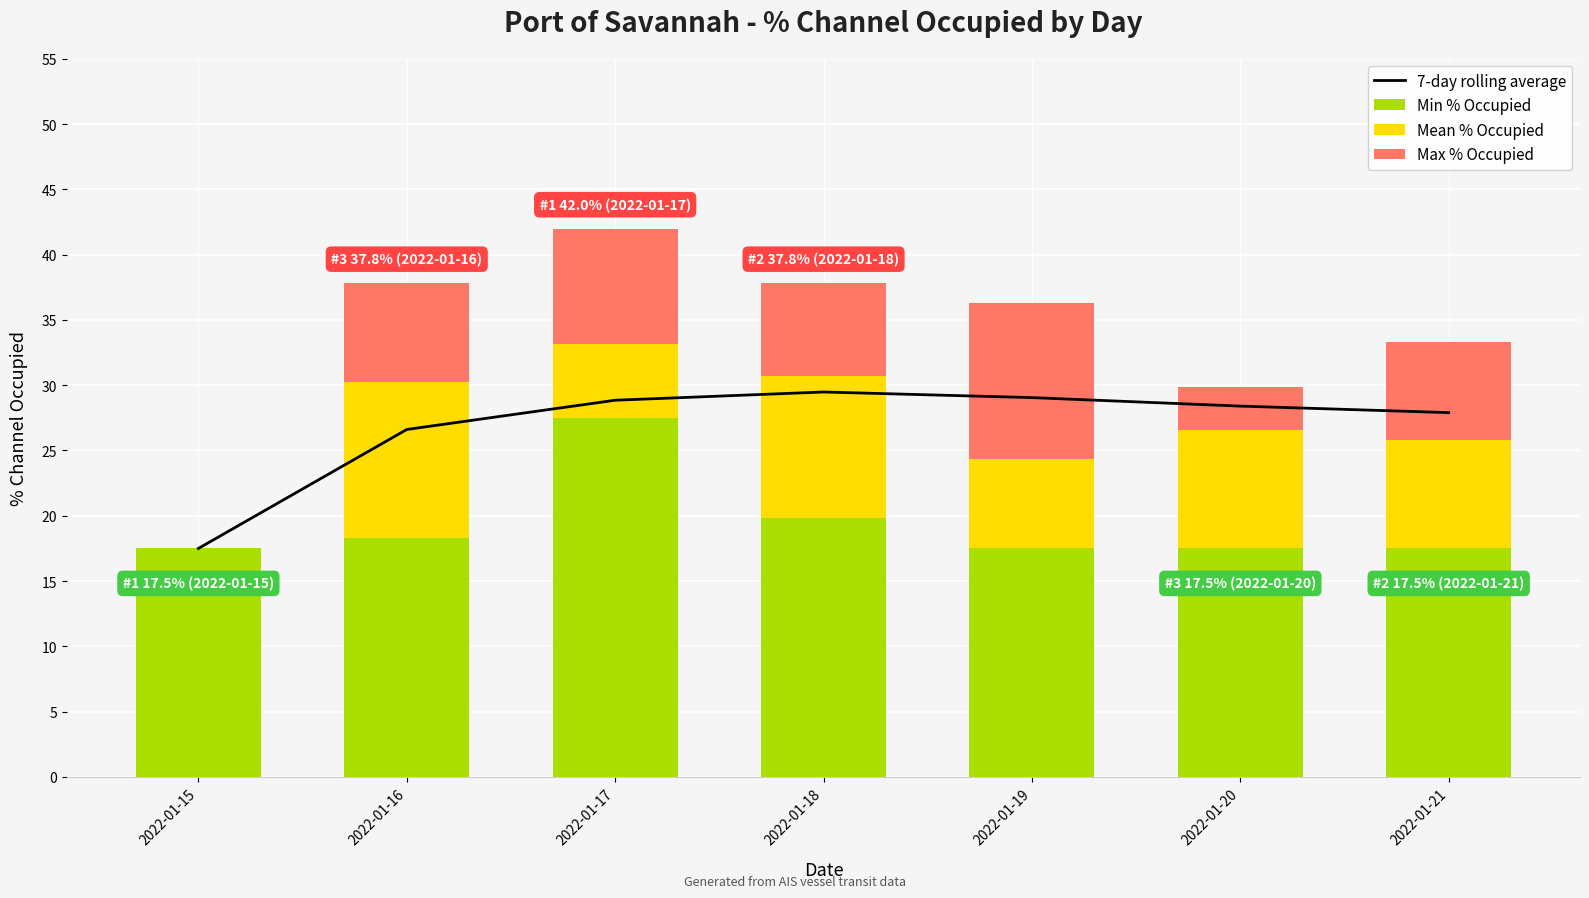

What are all the series names shown in the legend?

7-day rolling average, Min % Occupied, Mean % Occupied, Max % Occupied